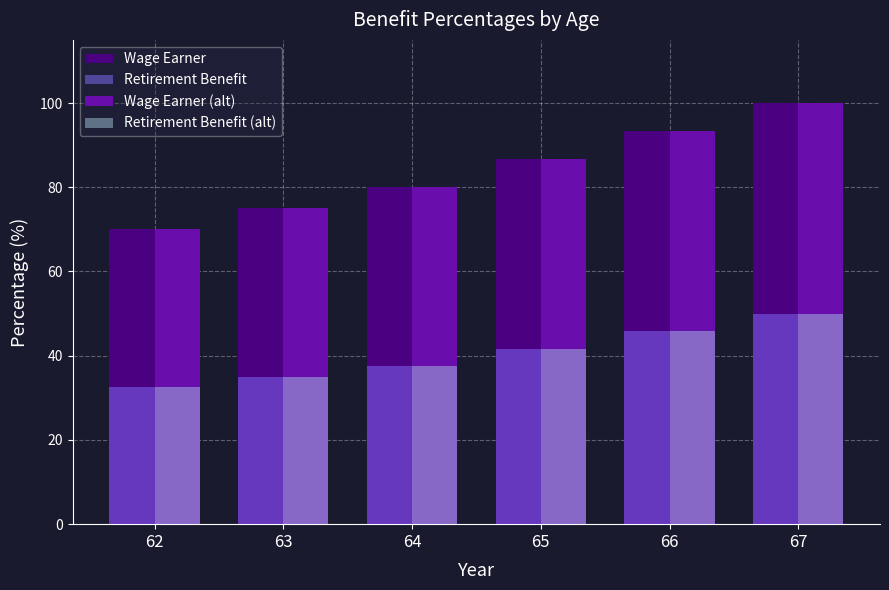

What is the value of the Retirement Benefit (alt) bar at the 6th from the left?

50.0